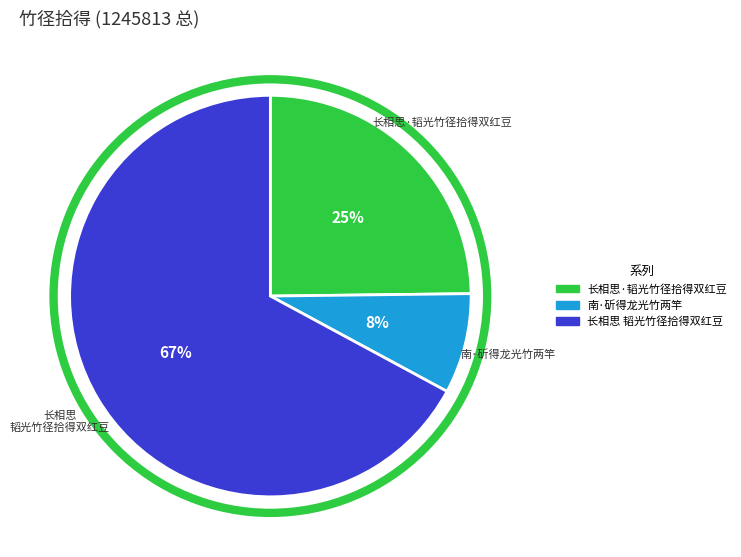

To the nearest percent, what percentage of the pie is 长相思·韬光竹径拾得双红豆?

25%